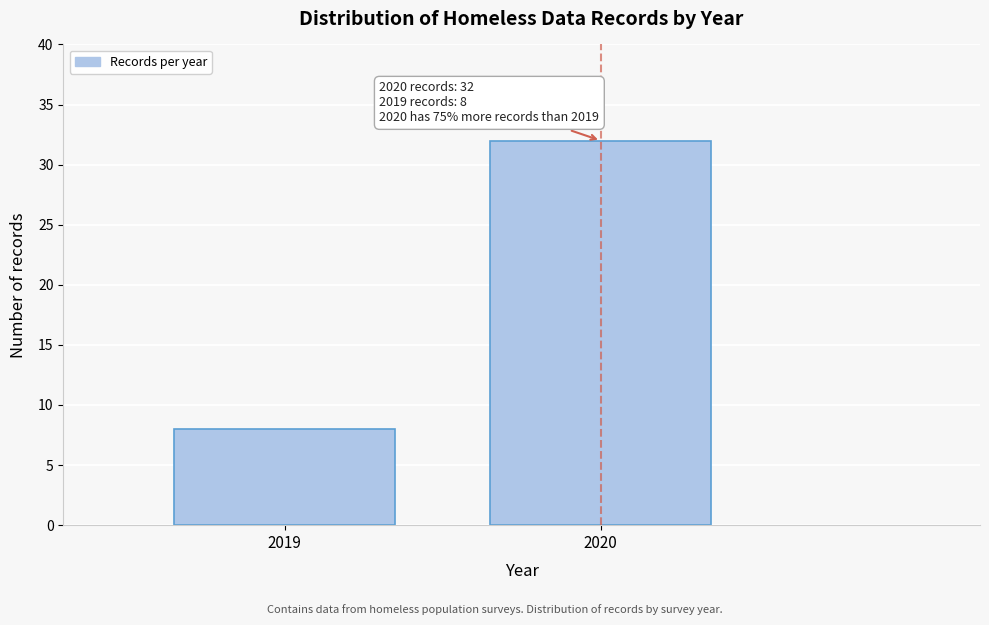

Reading right to left, extract all data points from this chart.

2020=32	2019=8